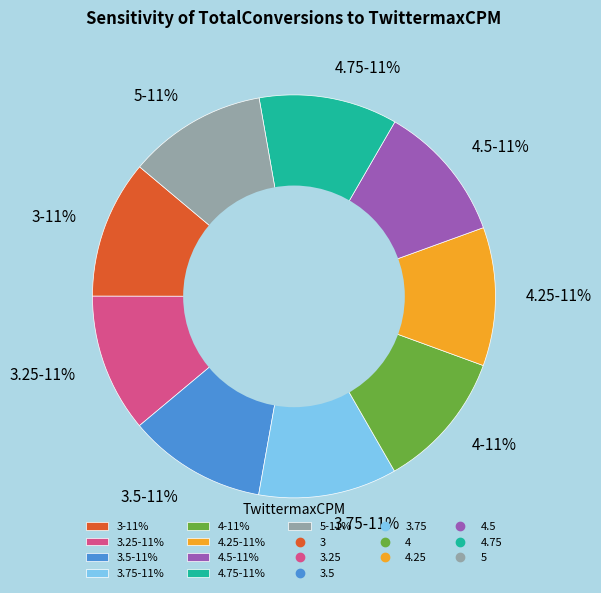

Approximately how many times larger is the value at 4-11% compared to 3.75-11%?

1.0